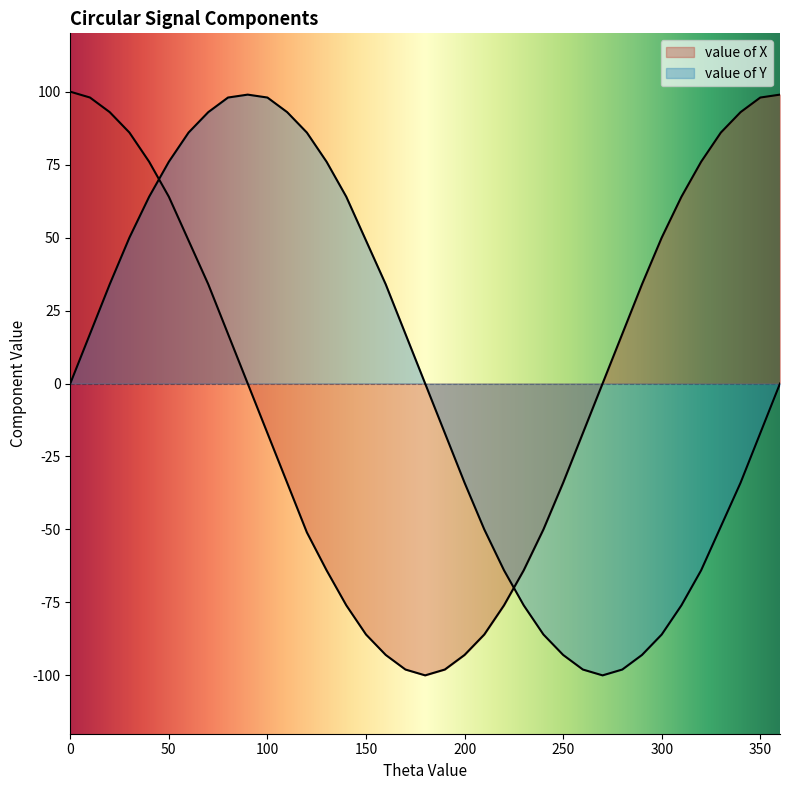

What is the value of the value of X point at the 32nd from the left?

64